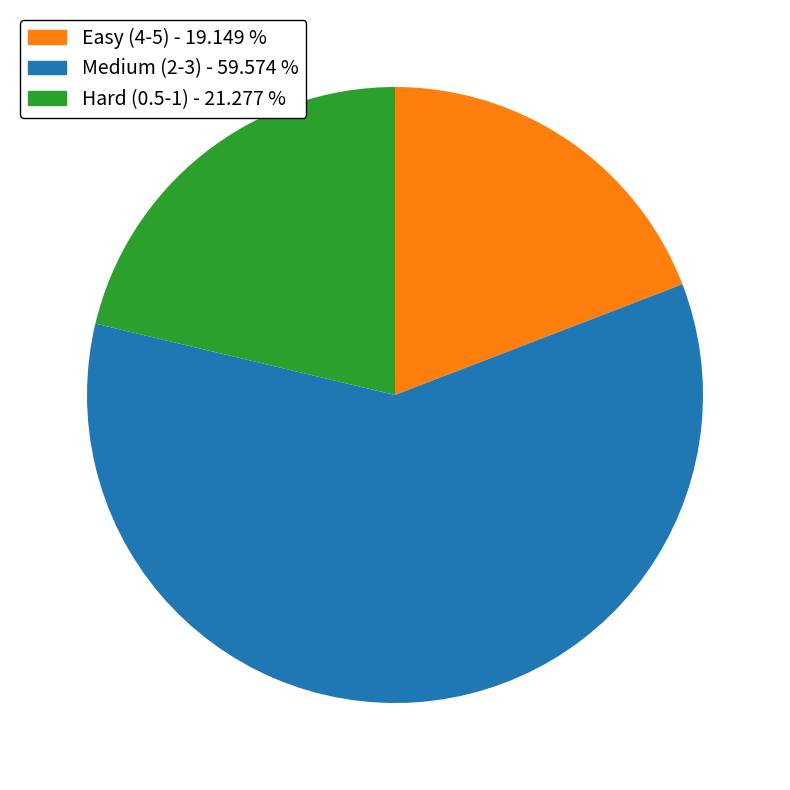

How many slices are in this pie chart?

3